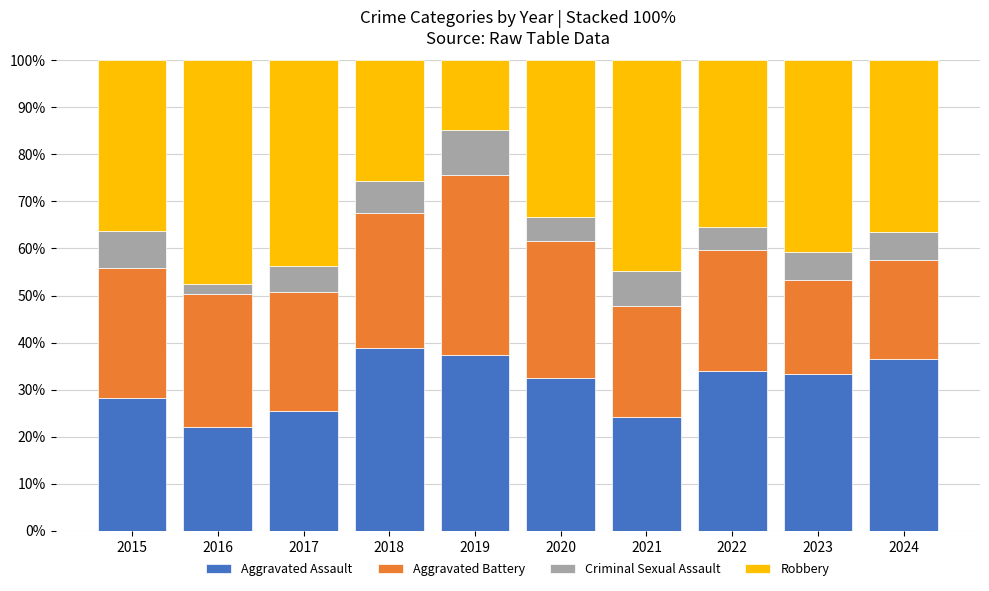

What is the minimum value for Aggravated Assault?

22.1